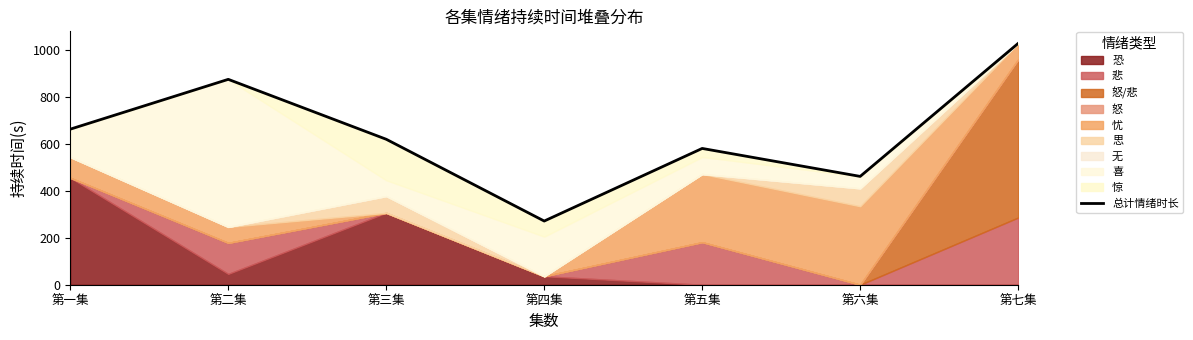

True or false: the data shows 393 at 第四集.

False